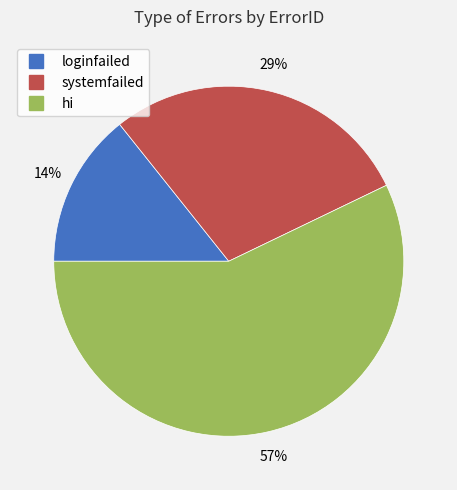

Between systemfailed and loginfailed, which is larger?

systemfailed